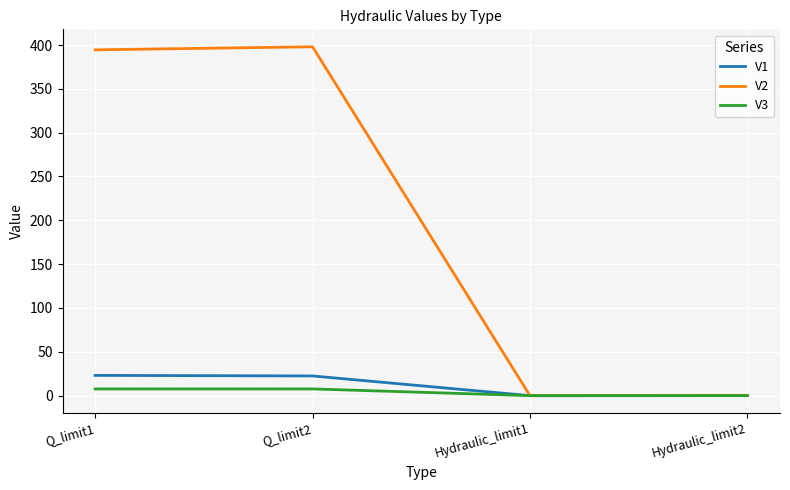

The value of V2 at Q_limit1 is 394.5. True or false?

True